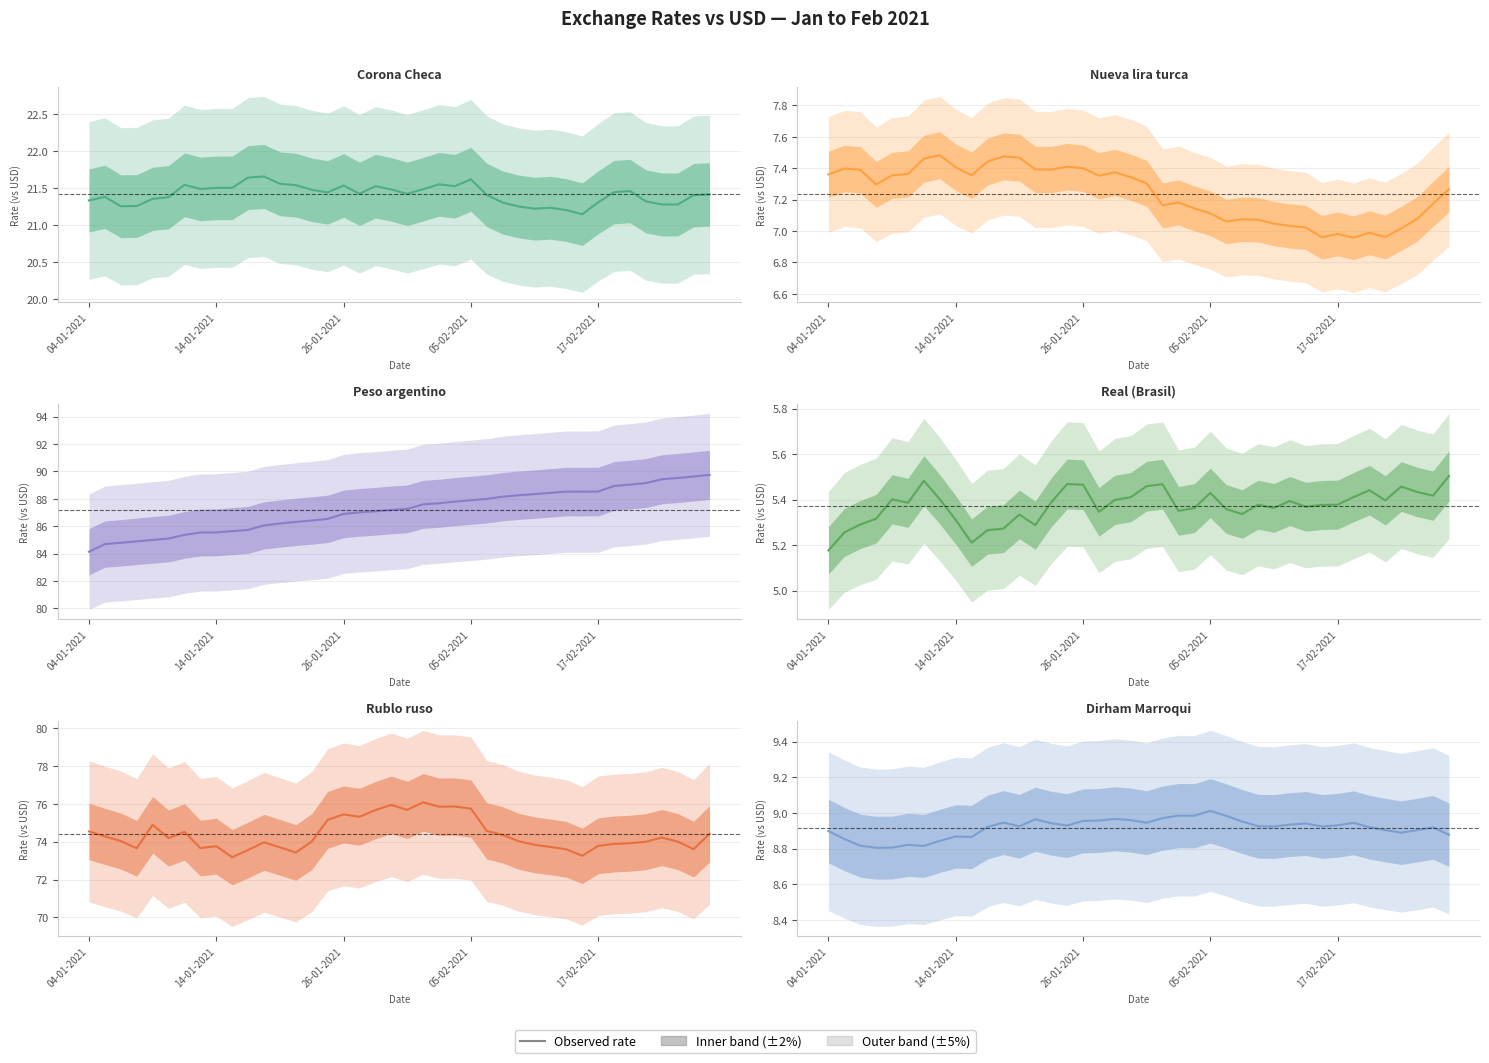

At how many categories does at least one series exceed 5?

40